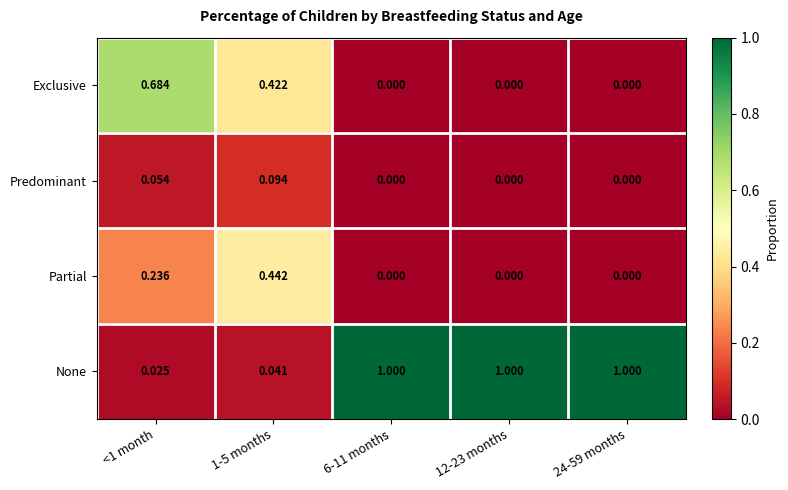

Between 1-5 months and 24-59 months, which series saw the biggest shift?

None